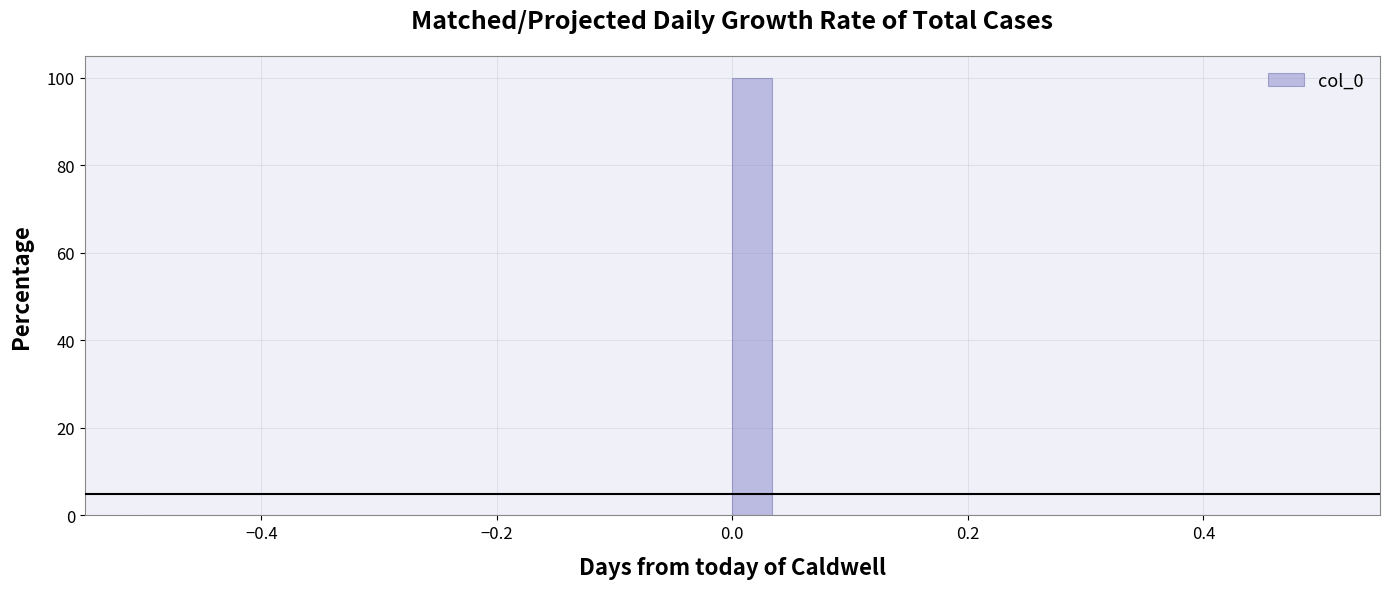

Read against the x-axis, roughly where is the centre of the tallest bar?

0.02